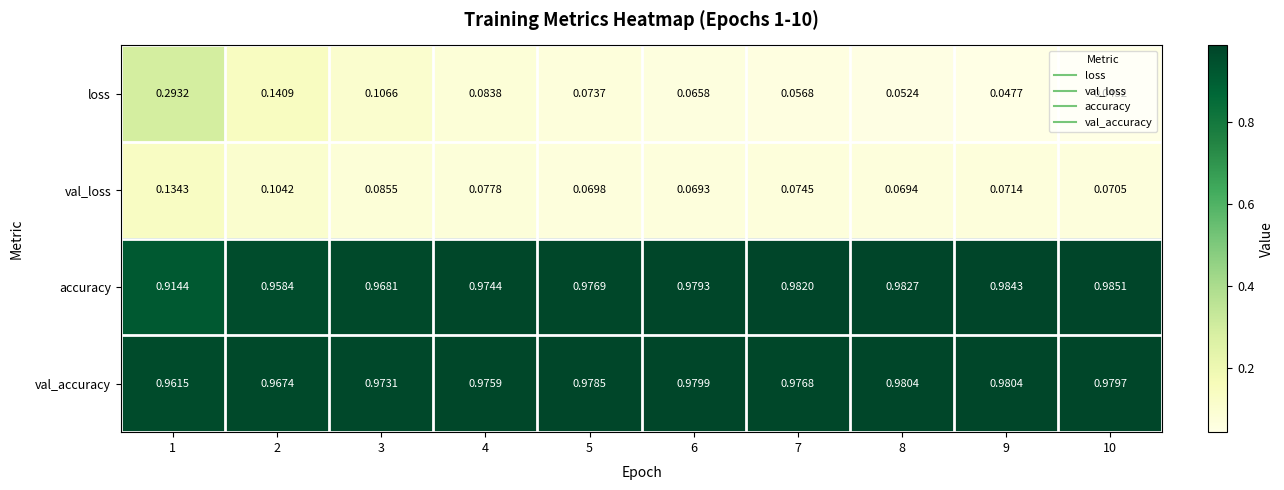

Which series has the widest spread of values?

loss